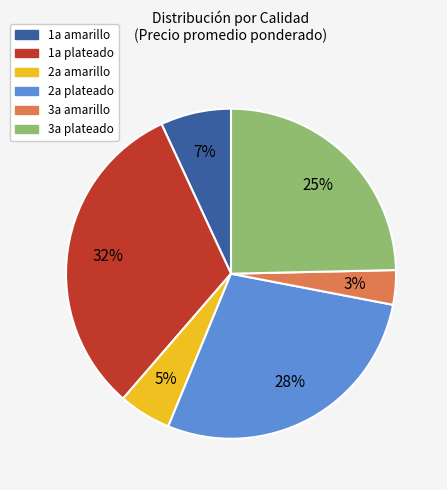

Which slice is the smallest?

3a amarillo